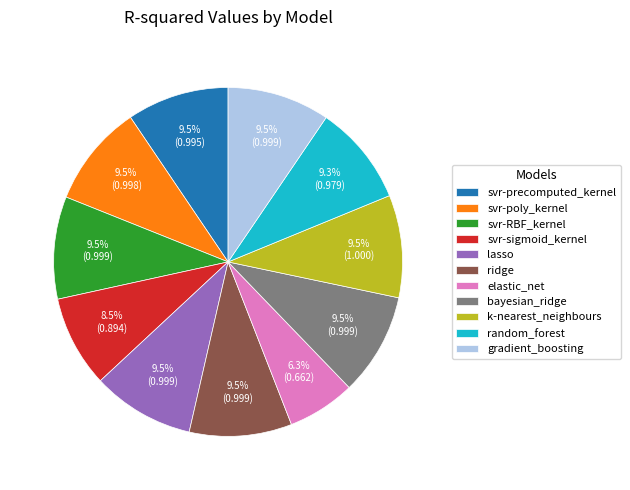

What is the total percentage of k-nearest_neighbours and svr-poly_kernel?

19.0%